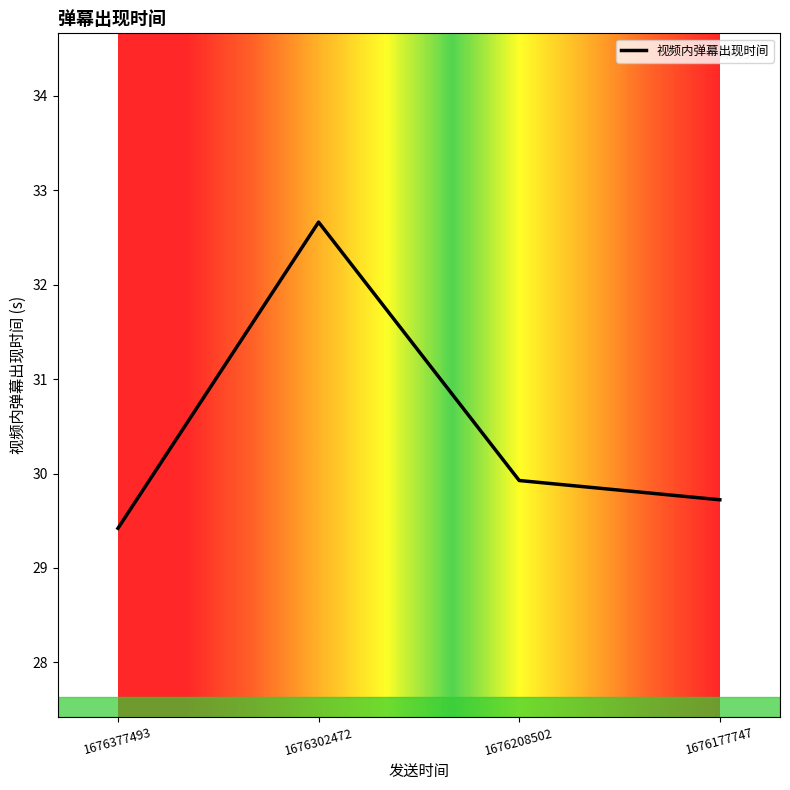

Where is the first local maximum?

1676302472